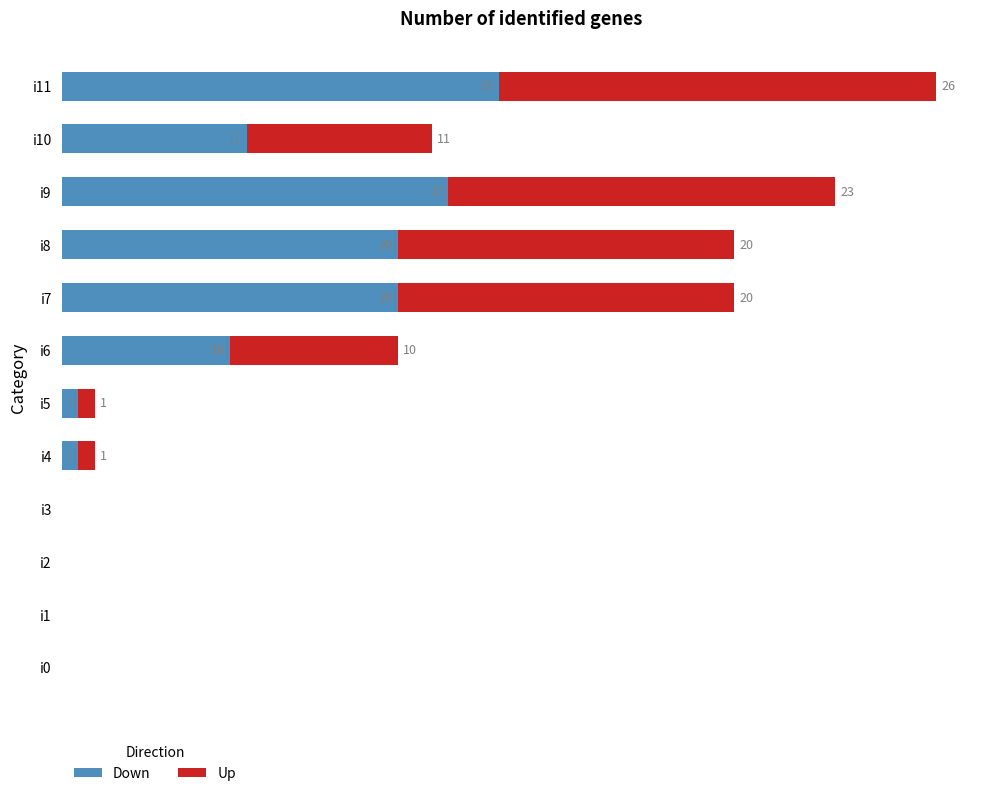

At which label does Down reach its peak?

i11